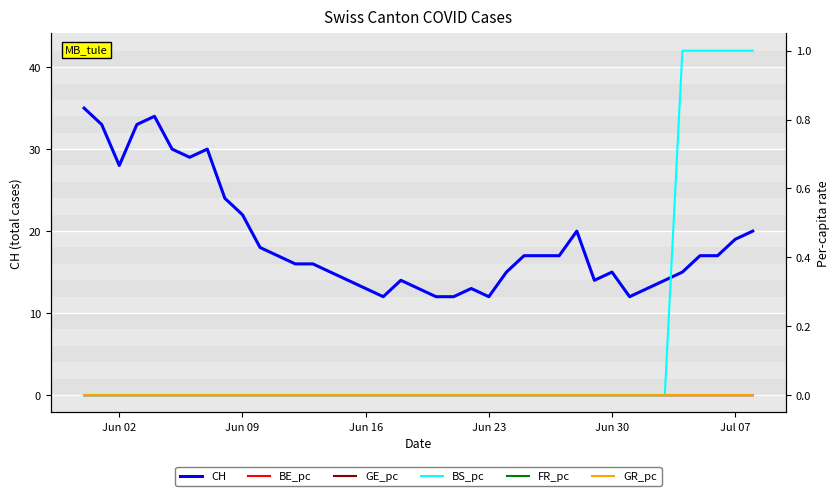

Reading right to left, extract all data points from this chart.

CH: 20.0	19.0	17.0	17.0	15.0	14.0	13.0	12.0	15.0	14.0	20.0	17.0	17.0	17.0	15.0	12.0	13.0	12.0	12.0	13.0	14.0	12.0	13.0	14.0	15.0	16.0	16.0	17.0	18.0	22.0	24.0	30.0	29.0	30.0	34.0	33.0	28.0	33.0	35.0
BE_pc: 0.0	0.0	0.0	0.0	0.0	0.0	0.0	0.0	0.0	0.0	0.0	0.0	0.0	0.0	0.0	0.0	0.0	0.0	0.0	0.0	0.0	0.0	0.0	0.0	0.0	0.0	0.0	0.0	0.0	0.0	0.0	0.0	0.0	0.0	0.0	0.0	0.0	0.0	0.0
GE_pc: 0.0	0.0	0.0	0.0	0.0	0.0	0.0	0.0	0.0	0.0	0.0	0.0	0.0	0.0	0.0	0.0	0.0	0.0	0.0	0.0	0.0	0.0	0.0	0.0	0.0	0.0	0.0	0.0	0.0	0.0	0.0	0.0	0.0	0.0	0.0	0.0	0.0	0.0	0.0
BS_pc: 1.0	1.0	1.0	1.0	1.0	0.0	0.0	0.0	0.0	0.0	0.0	0.0	0.0	0.0	0.0	0.0	0.0	0.0	0.0	0.0	0.0	0.0	0.0	0.0	0.0	0.0	0.0	0.0	0.0	0.0	0.0	0.0	0.0	0.0	0.0	0.0	0.0	0.0	0.0
FR_pc: 0.0	0.0	0.0	0.0	0.0	0.0	0.0	0.0	0.0	0.0	0.0	0.0	0.0	0.0	0.0	0.0	0.0	0.0	0.0	0.0	0.0	0.0	0.0	0.0	0.0	0.0	0.0	0.0	0.0	0.0	0.0	0.0	0.0	0.0	0.0	0.0	0.0	0.0	0.0
GR_pc: 0.0	0.0	0.0	0.0	0.0	0.0	0.0	0.0	0.0	0.0	0.0	0.0	0.0	0.0	0.0	0.0	0.0	0.0	0.0	0.0	0.0	0.0	0.0	0.0	0.0	0.0	0.0	0.0	0.0	0.0	0.0	0.0	0.0	0.0	0.0	0.0	0.0	0.0	0.0